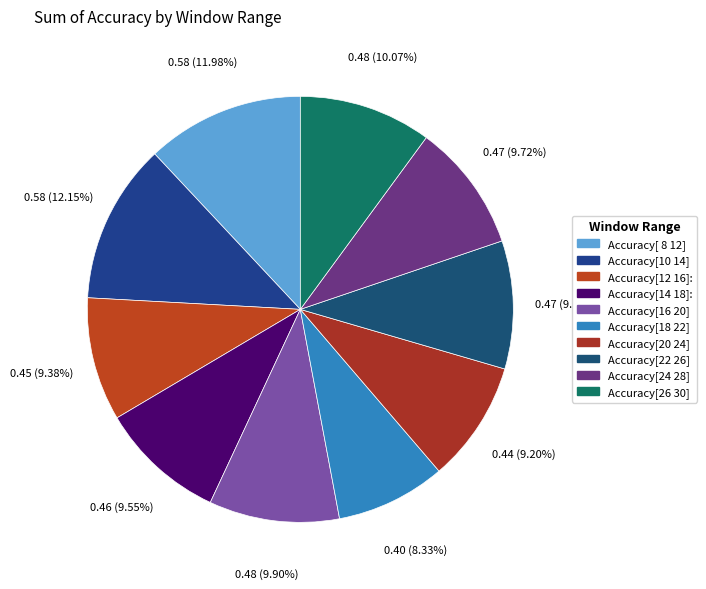

Which slice is the smallest?

Accuracy[18 22]